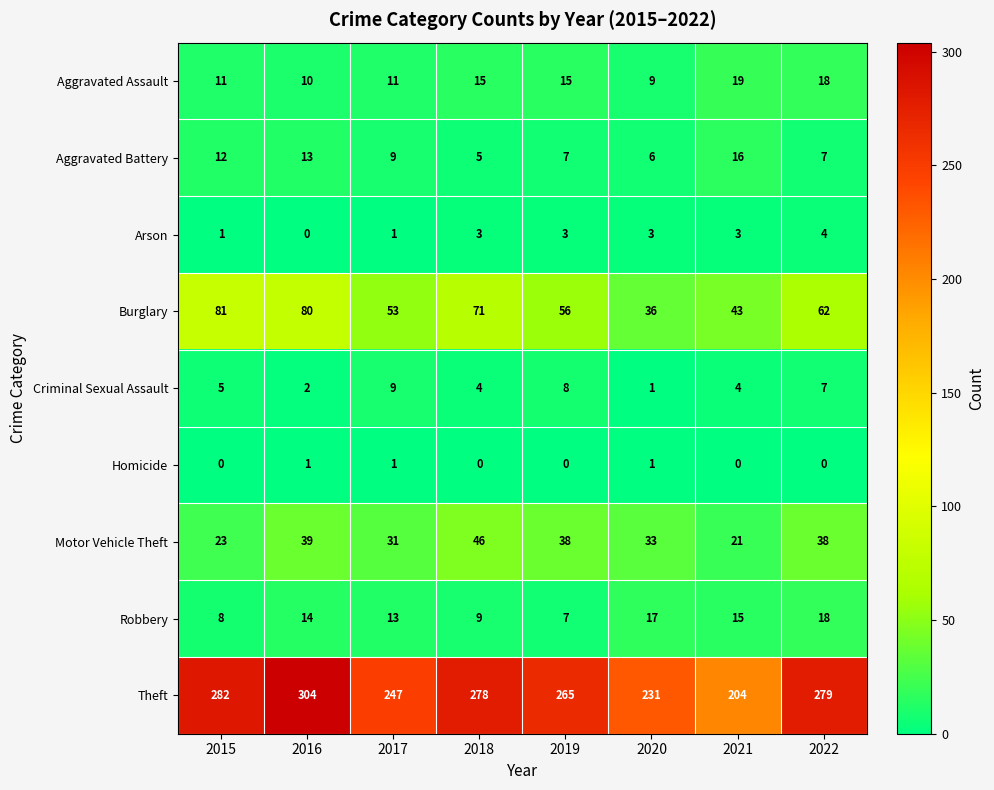

Which series changed the most between 2017 and 2022?

Theft